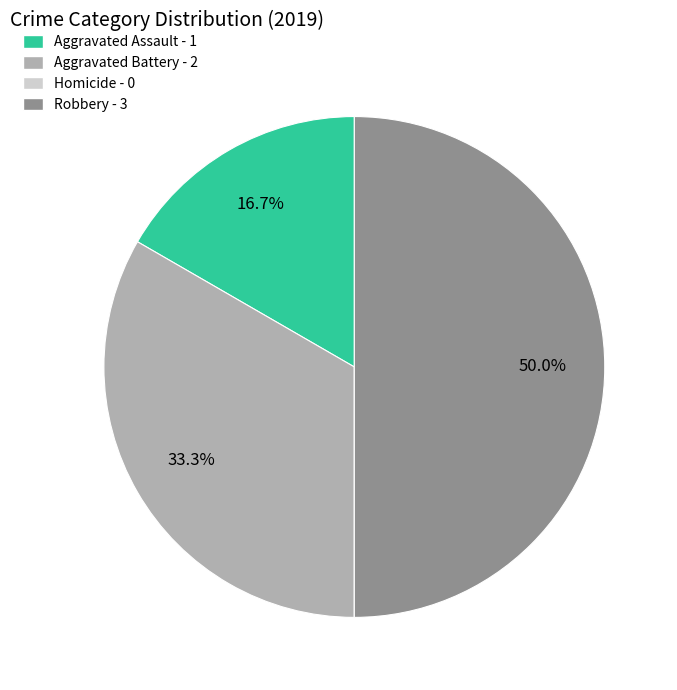

To the nearest percent, what is the average slice percentage?

25%